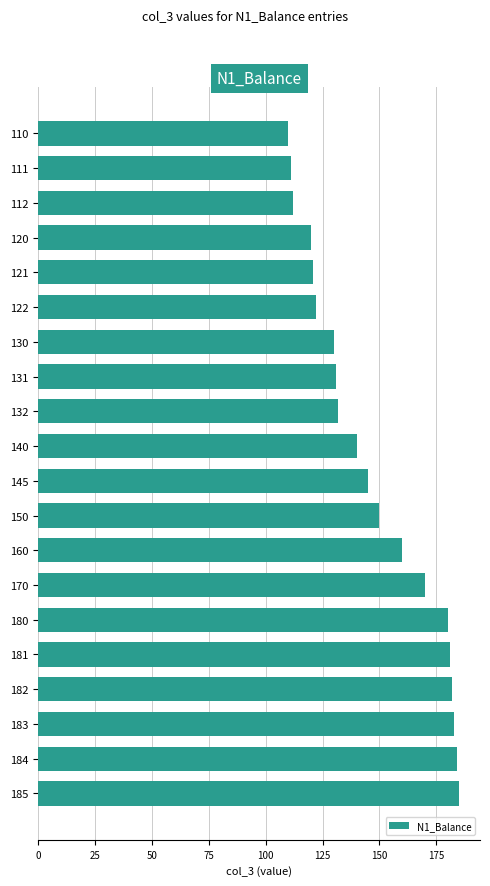

The value at 111 is 33. True or false?

False